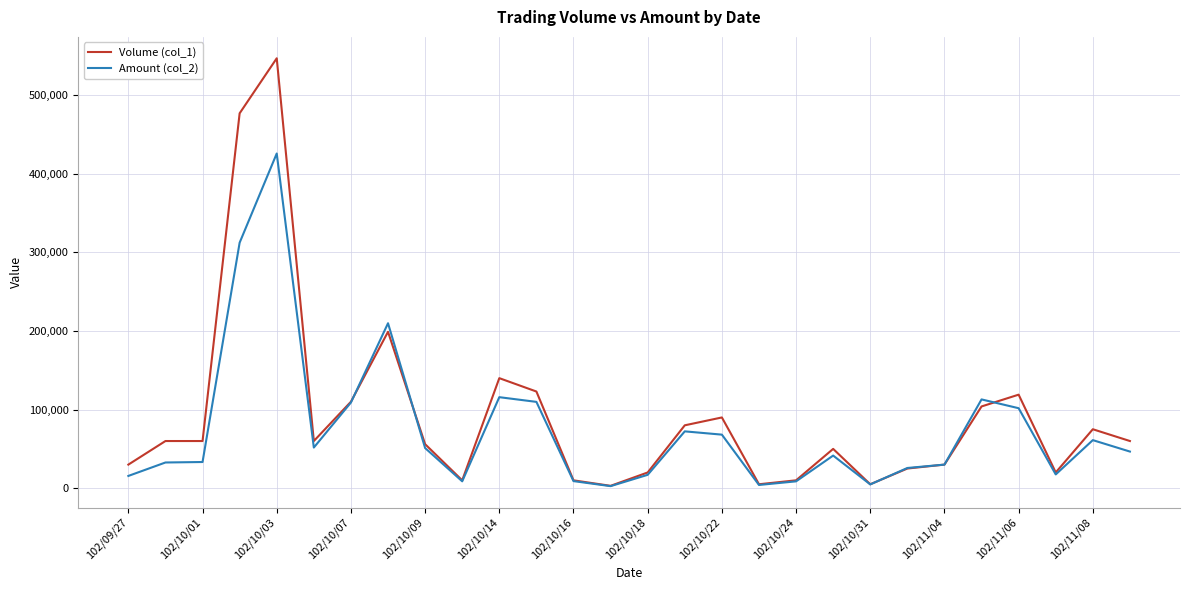

How many lines are shown in the chart?

2